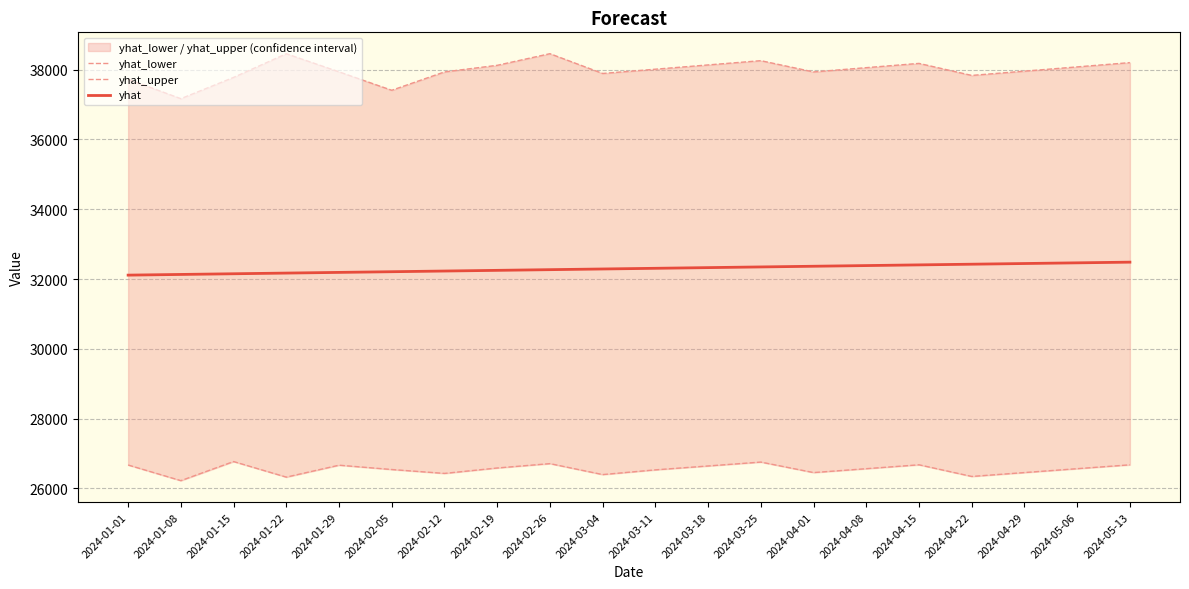

Count the number of data series in this chart.

3